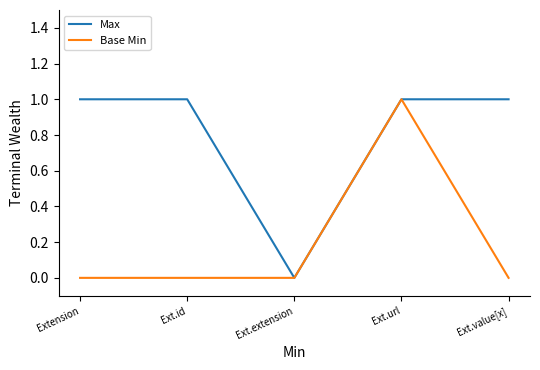

How many distinct data groups are displayed?

2